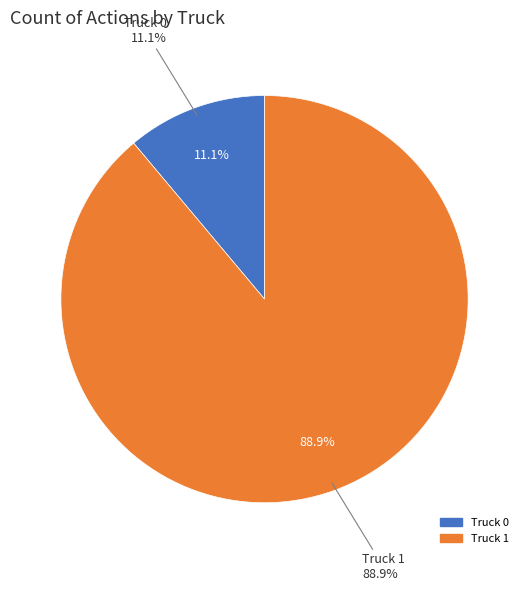

What is the majority slice?

Truck 1